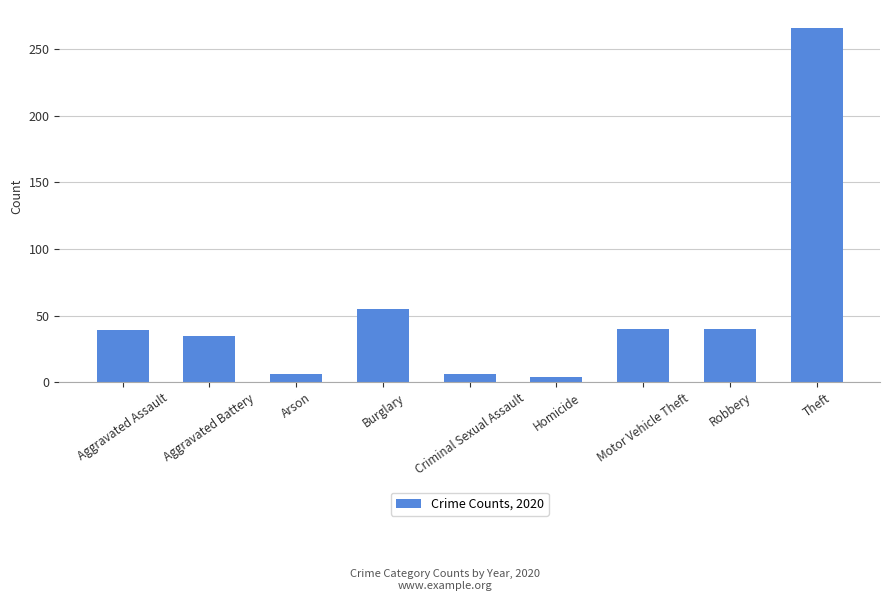

Where is the data nearest to the value 135?

Burglary